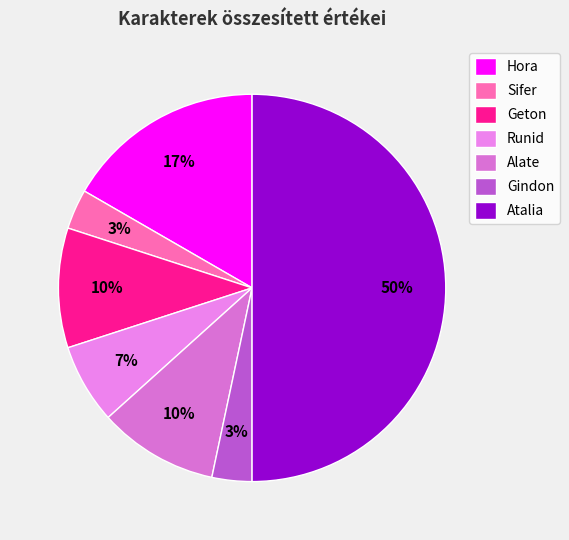

Which has a higher value, Hora or Gindon?

Hora